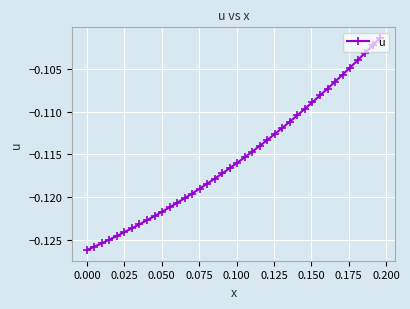

Reading left to right, what are all the values shown in this chart?

-0.1	-0.1	-0.1	-0.1	-0.1	-0.1	-0.1	-0.1	-0.1	-0.1	-0.1	-0.1	-0.1	-0.1	-0.1	-0.1	-0.1	-0.1	-0.1	-0.1	-0.1	-0.1	-0.1	-0.1	-0.1	-0.1	-0.1	-0.1	-0.1	-0.1	-0.1	-0.1	-0.1	-0.1	-0.1	-0.1	-0.1	-0.1	-0.1	-0.1